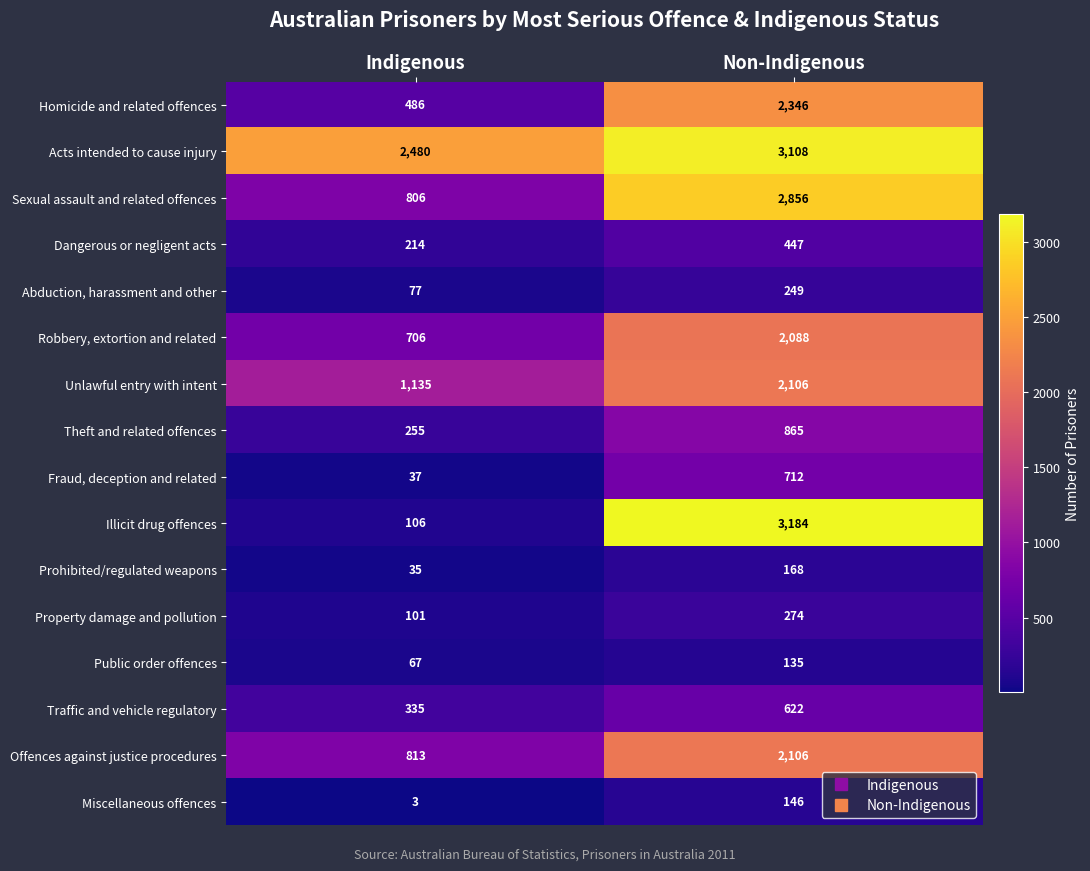

Which category has the highest value in the Fraud, deception and related series?

Non-Indigenous